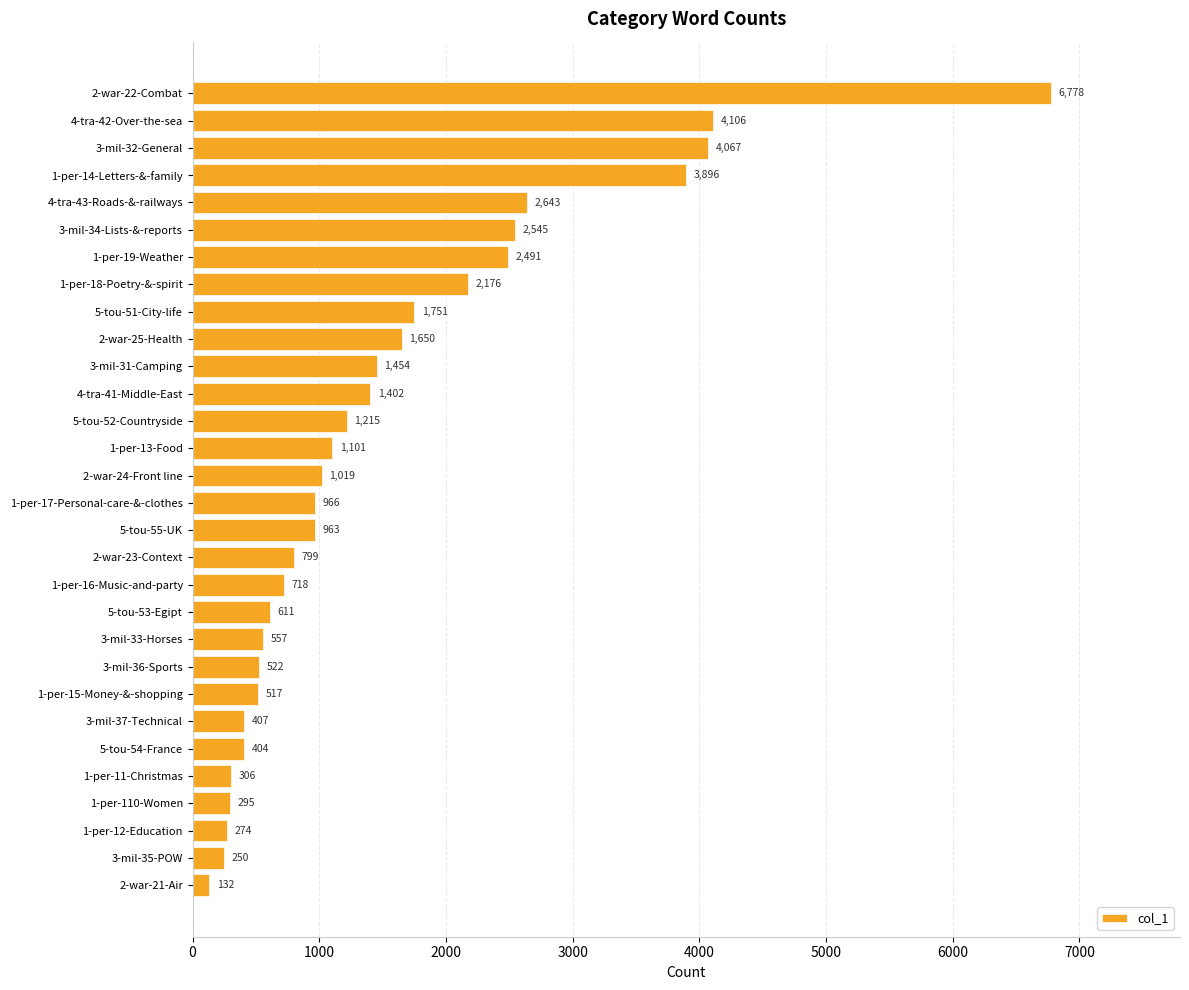

What is the maximum value shown in the chart?

6778